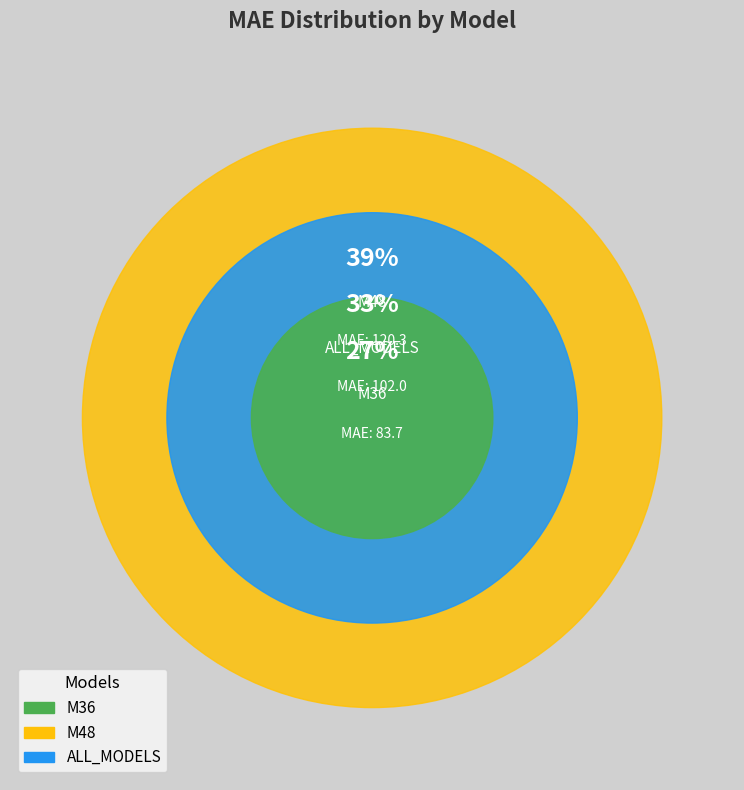

Which slice is the smallest?

M36